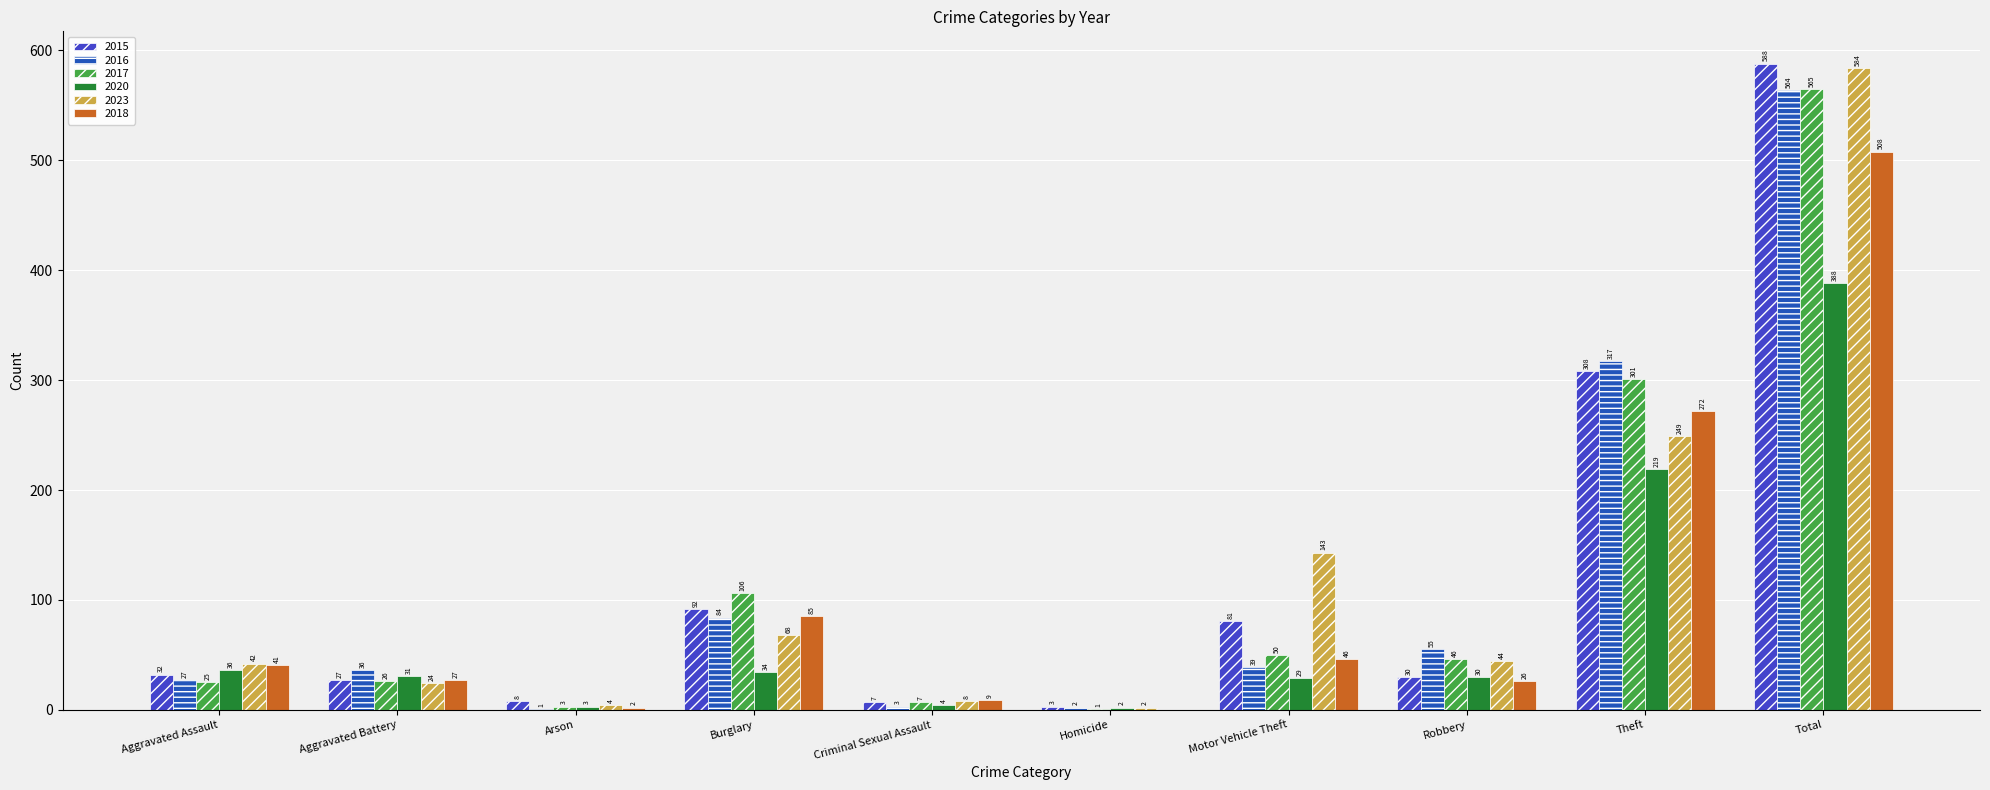

What is the maximum value for 2018?

508